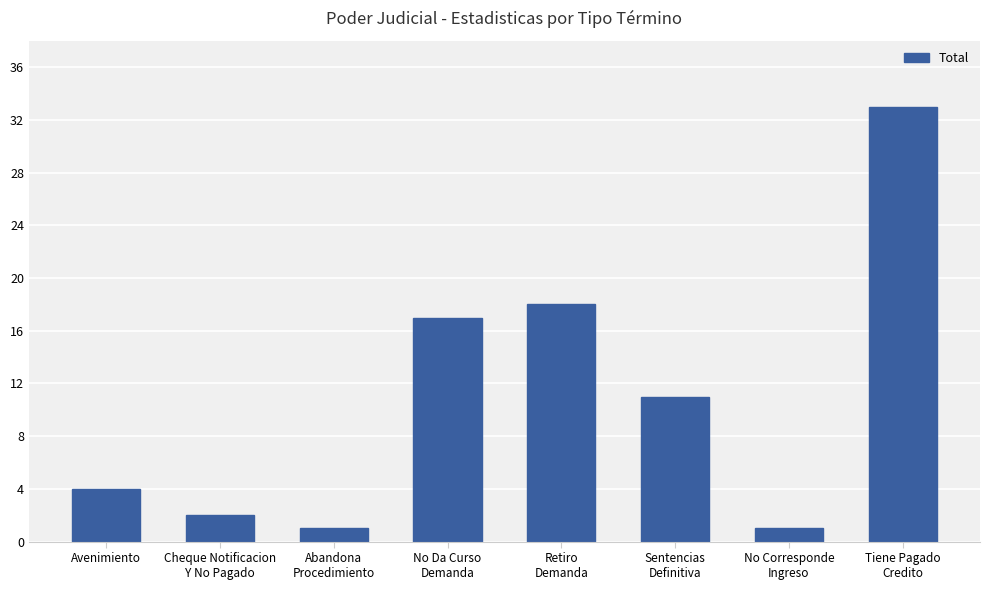

What is the difference between the maximum and minimum values?

32